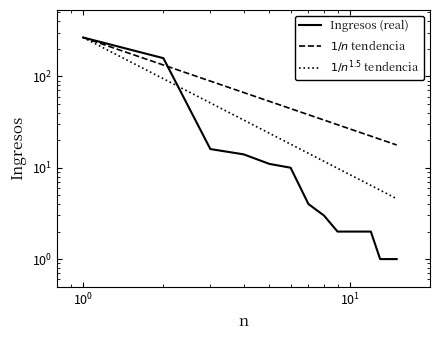

List the series in order of their peak value, highest first.

Ingresos (real), $1/n$ tendencia, $1/n^{1.5}$ tendencia